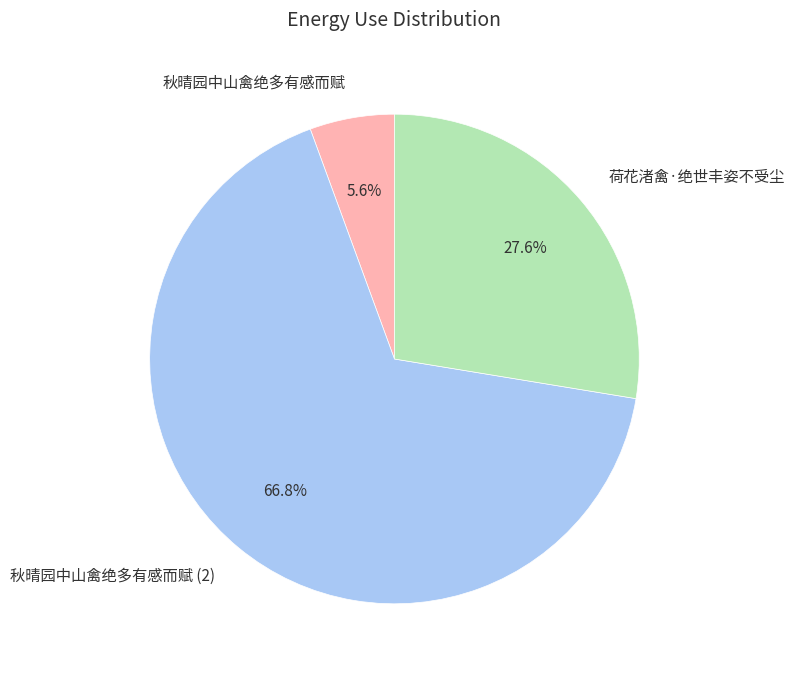

Approximately how many times larger is the value at 荷花渚禽·绝世丰姿不受尘 compared to 秋晴园中山禽绝多有感而赋?

4.9